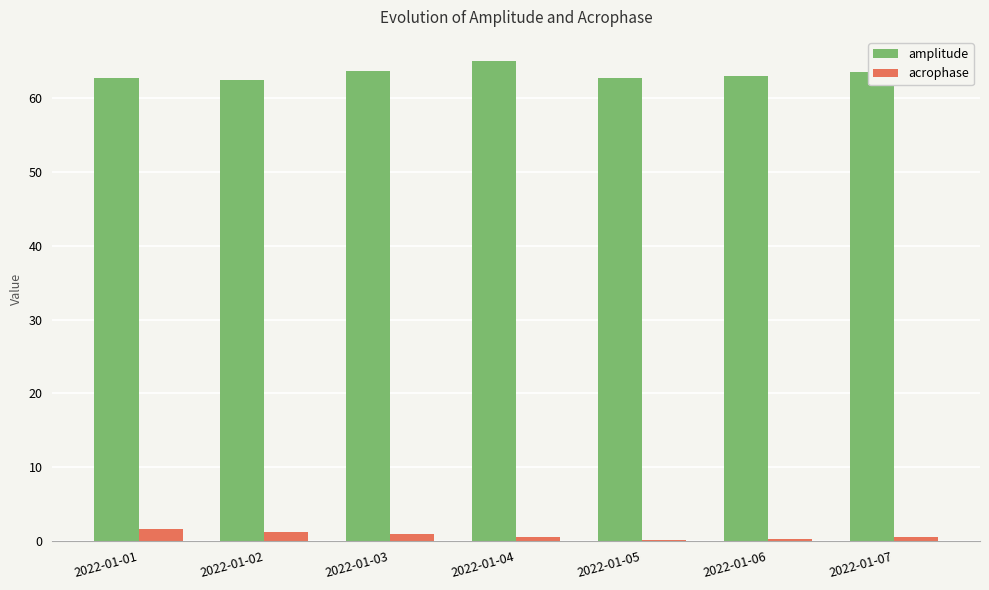

Which series has the largest total across all categories?

amplitude